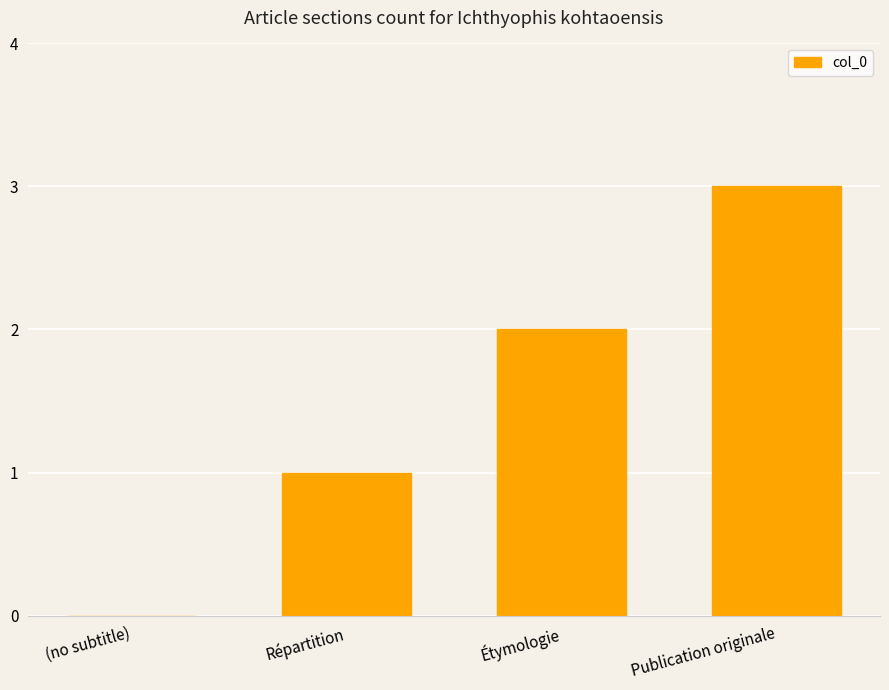

Does the chart contain stacked bars?

No